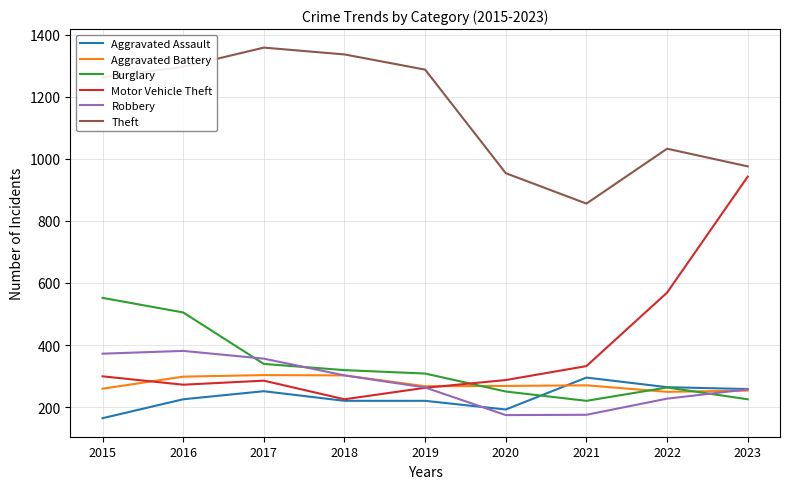

Between which two adjacent categories do Motor Vehicle Theft and Burglary first intersect?

2019 and 2020